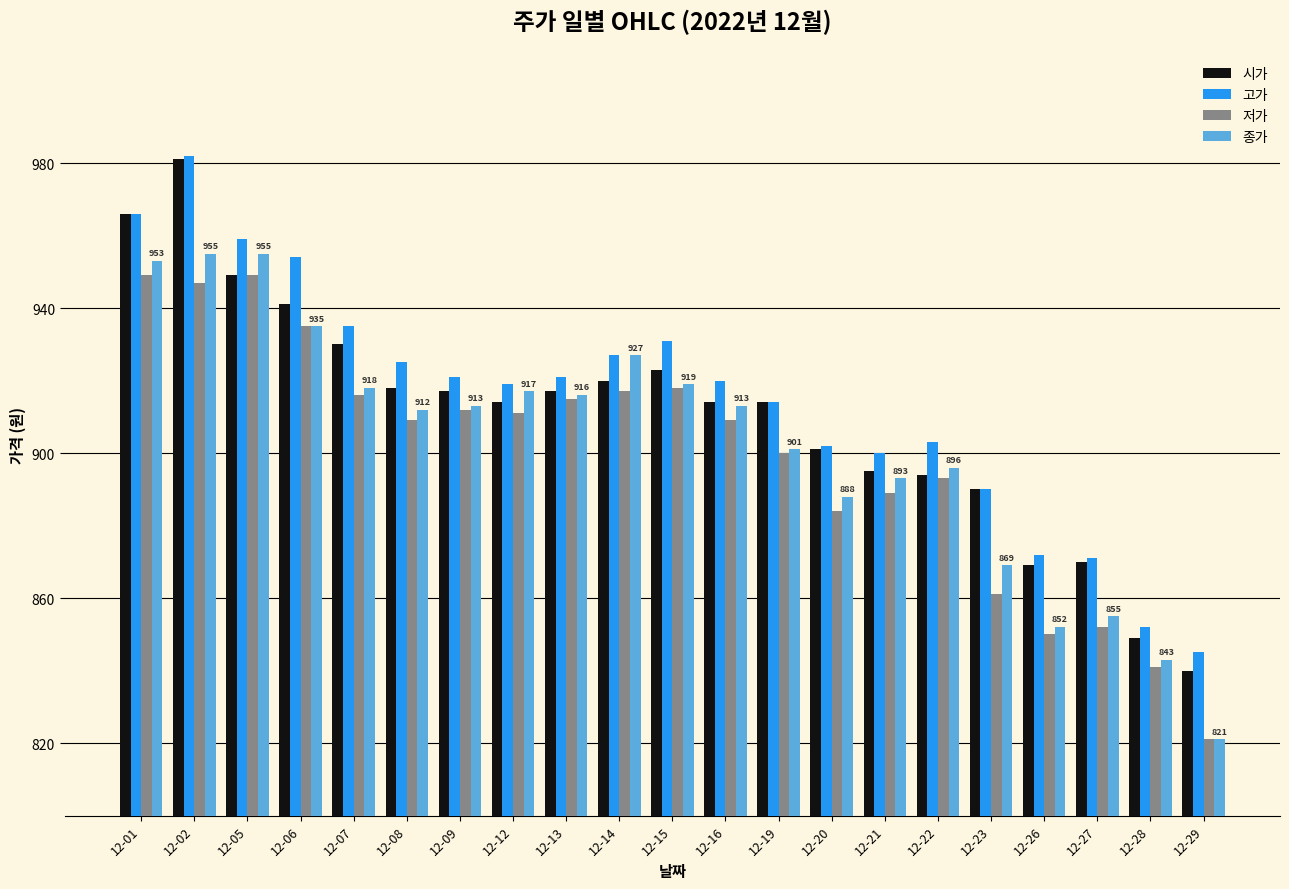

What is the highest value of the 고가 series?

982